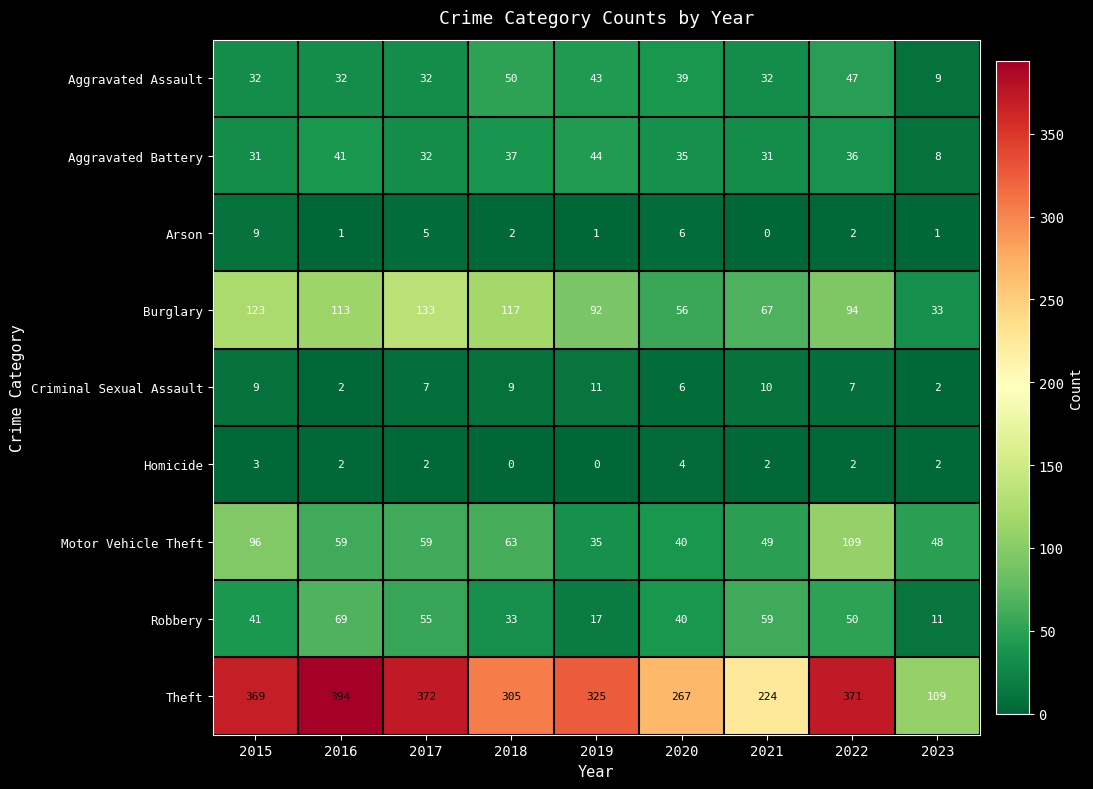

Which series has the widest spread of values?

Theft